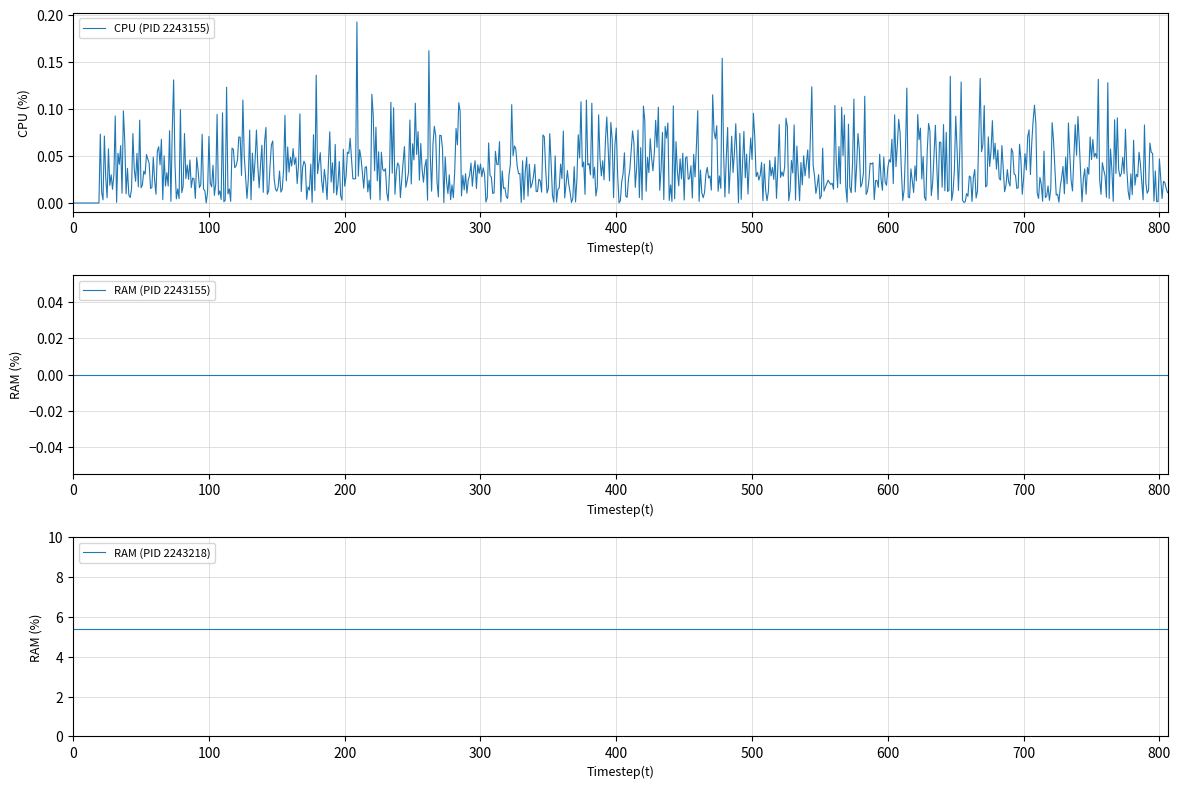

True or false: RAM_2243155 and RAM_2243218 intersect in this chart.

False